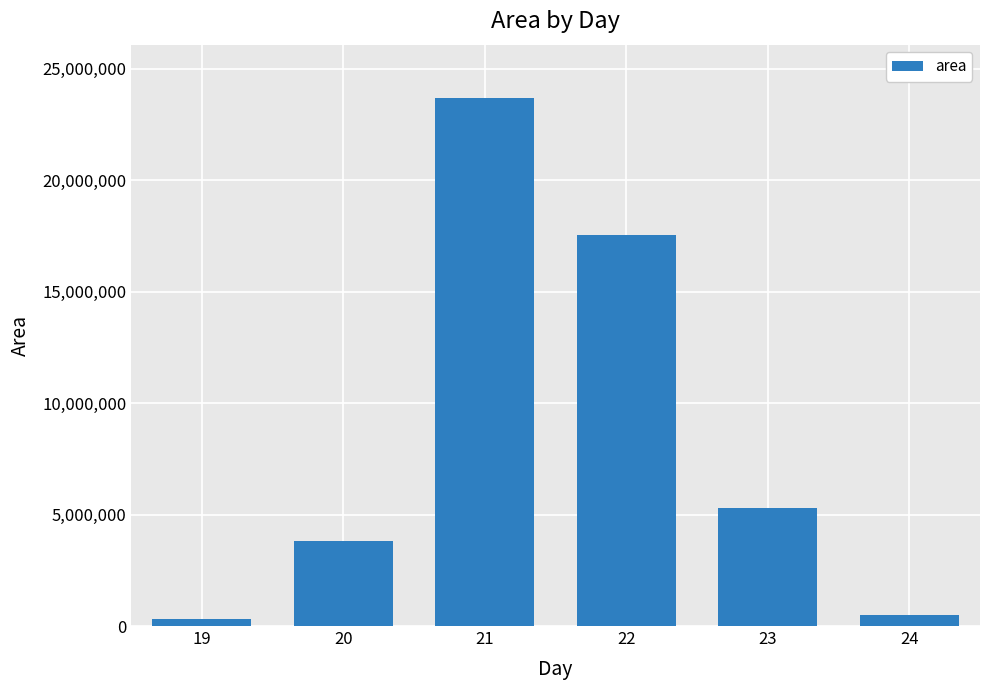

How many data points are less than 5303750?

3